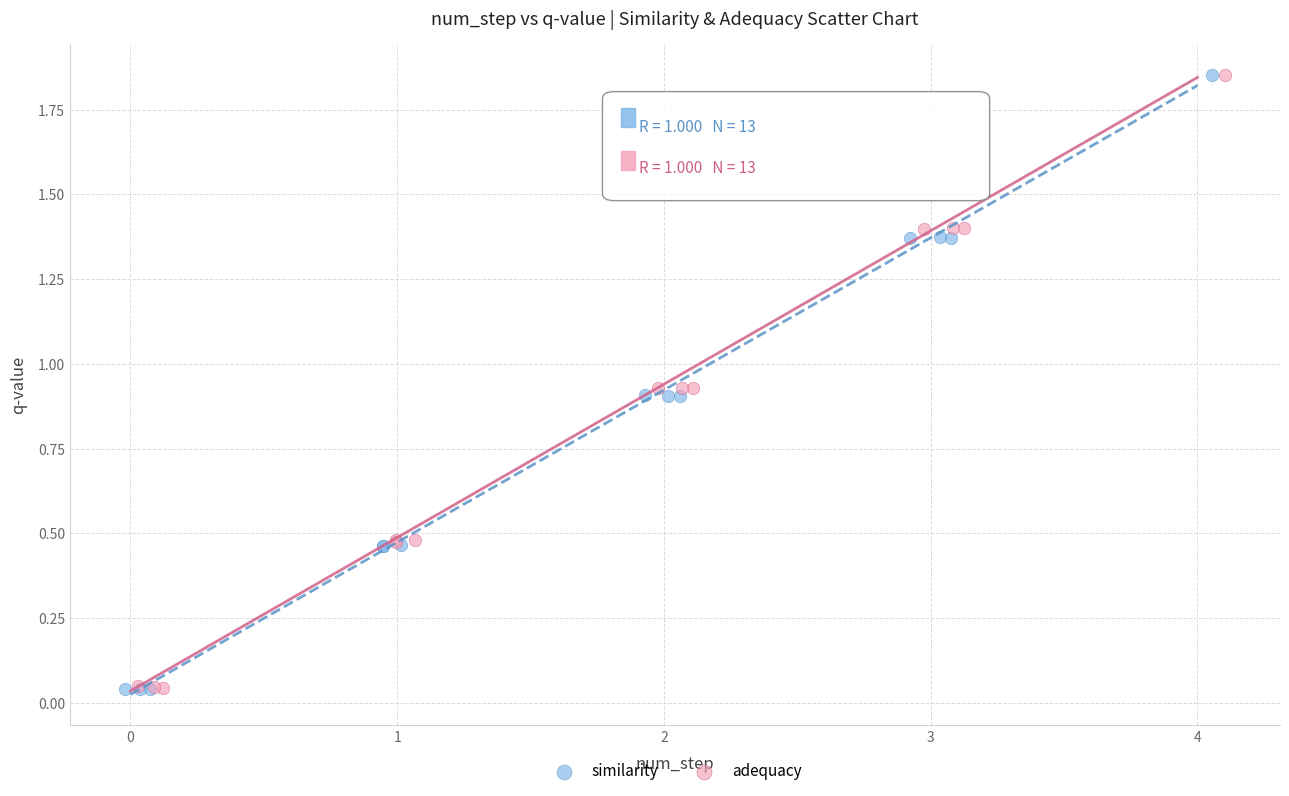

Which series has the largest Y range (max minus min)?

similarity